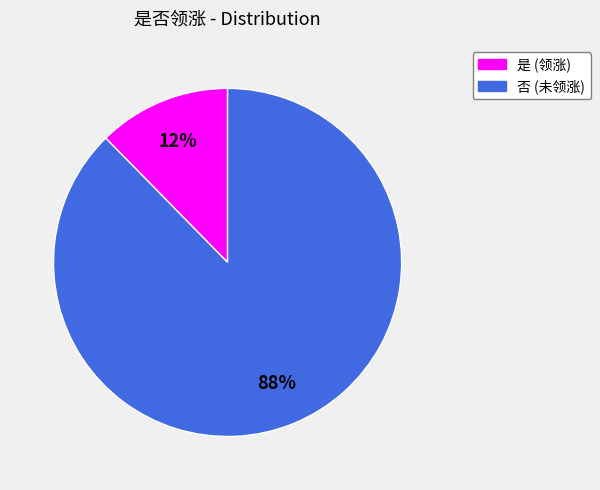

Is it true that 否 is 99% of the pie?

False